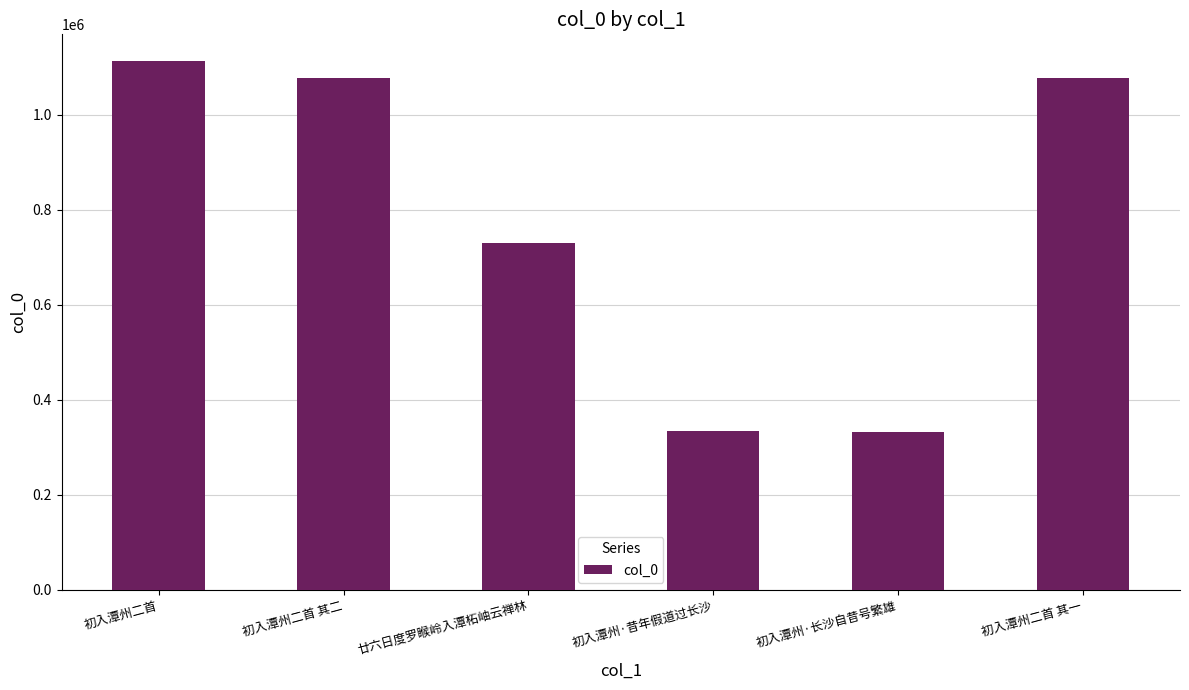

Which has a higher value, 廿六日度罗睺岭入潭柘岫云禅林 or 初入潭州二首?

初入潭州二首